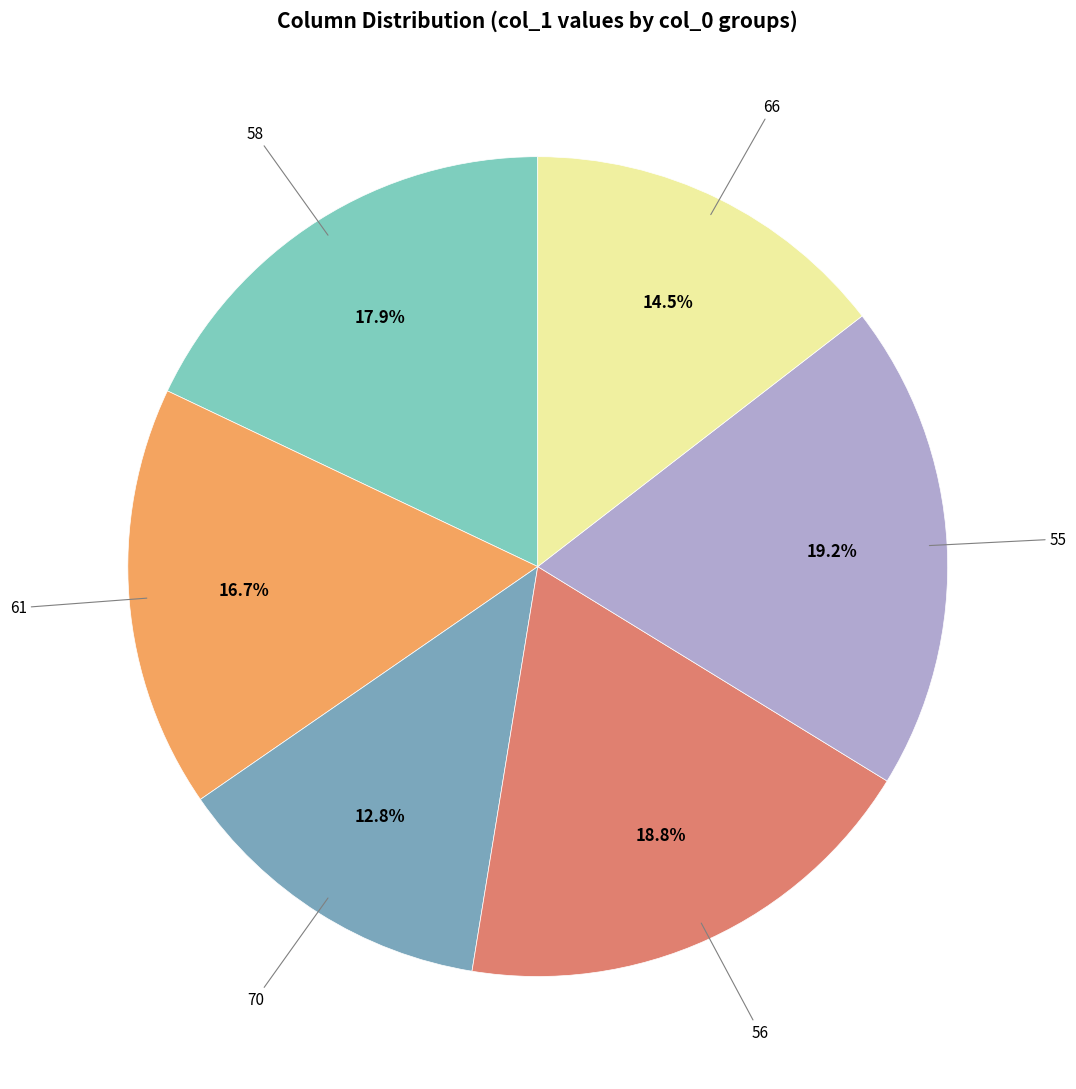

Between 61 and 58, which is larger?

58